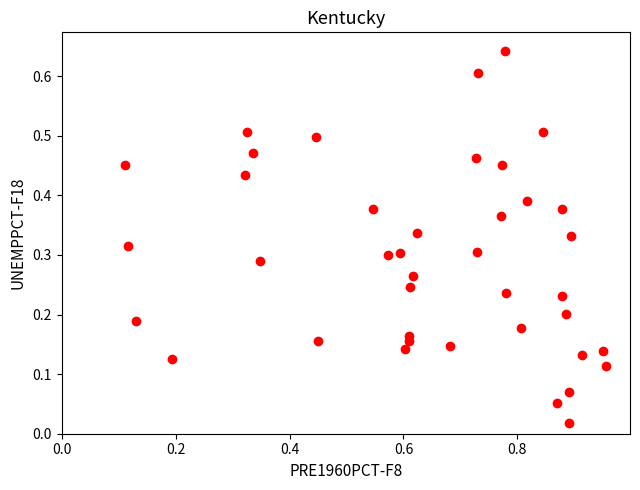

What is the range of X values (max minus min)?

0.8